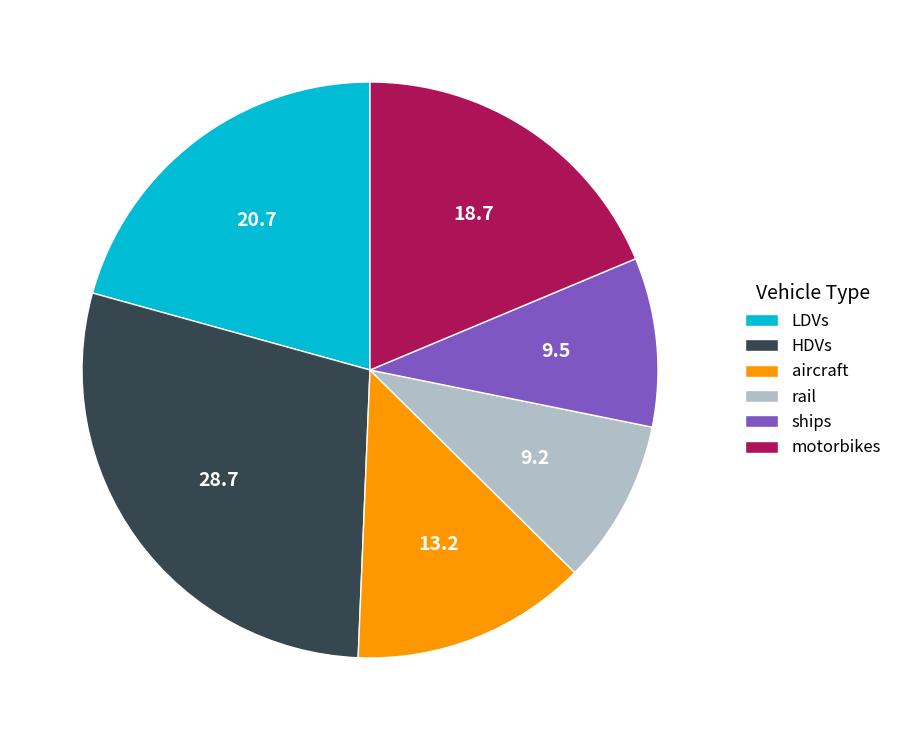

Combined, do motorbikes and aircraft account for over 50%?

No